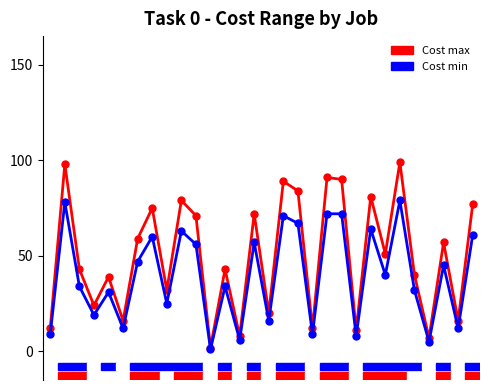

At how many categories does at least one series exceed 69?

12